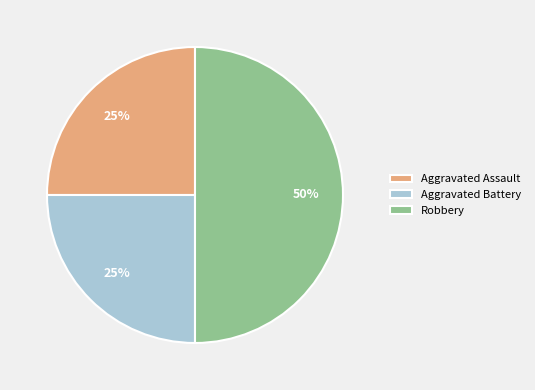

Which category has the biggest portion of the pie?

Robbery